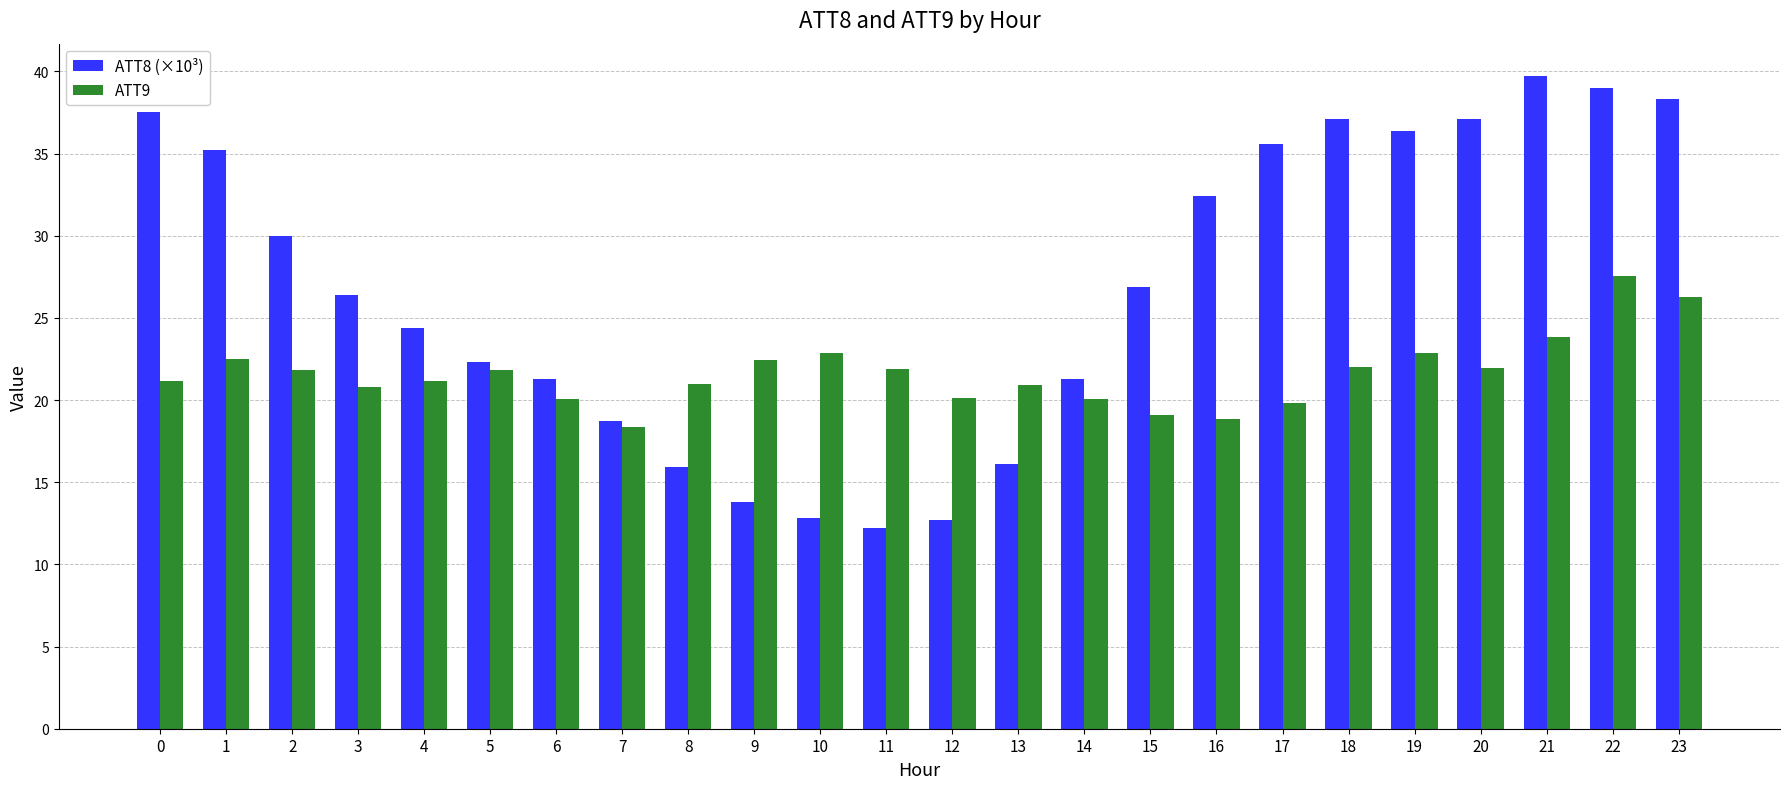

At which category is the sum across all series the highest?

22